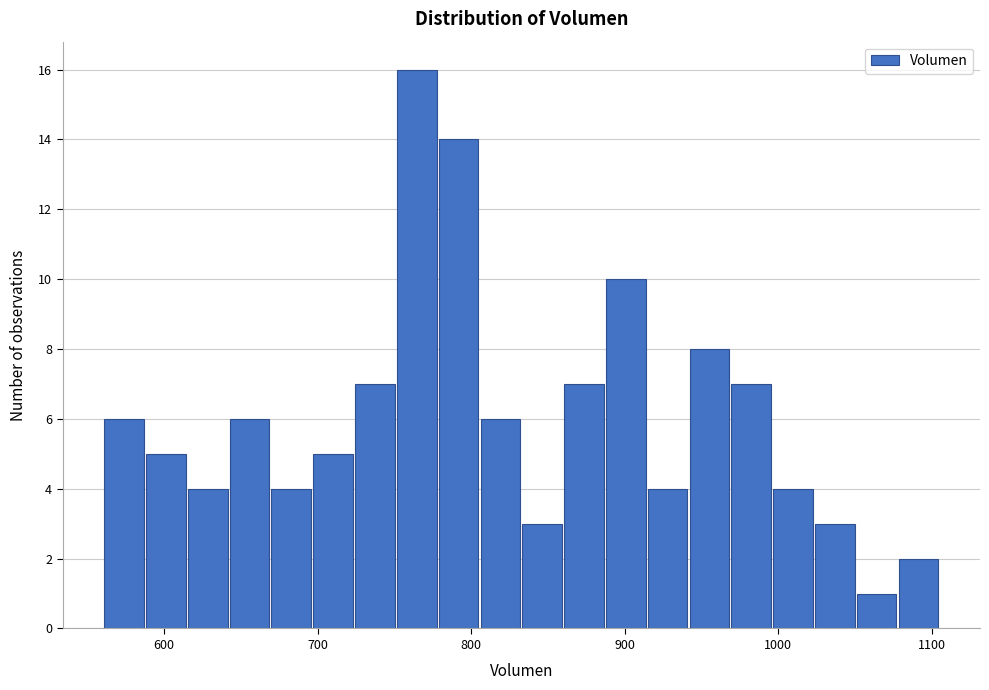

Read against the x-axis, roughly where is the centre of the tallest bar?

760